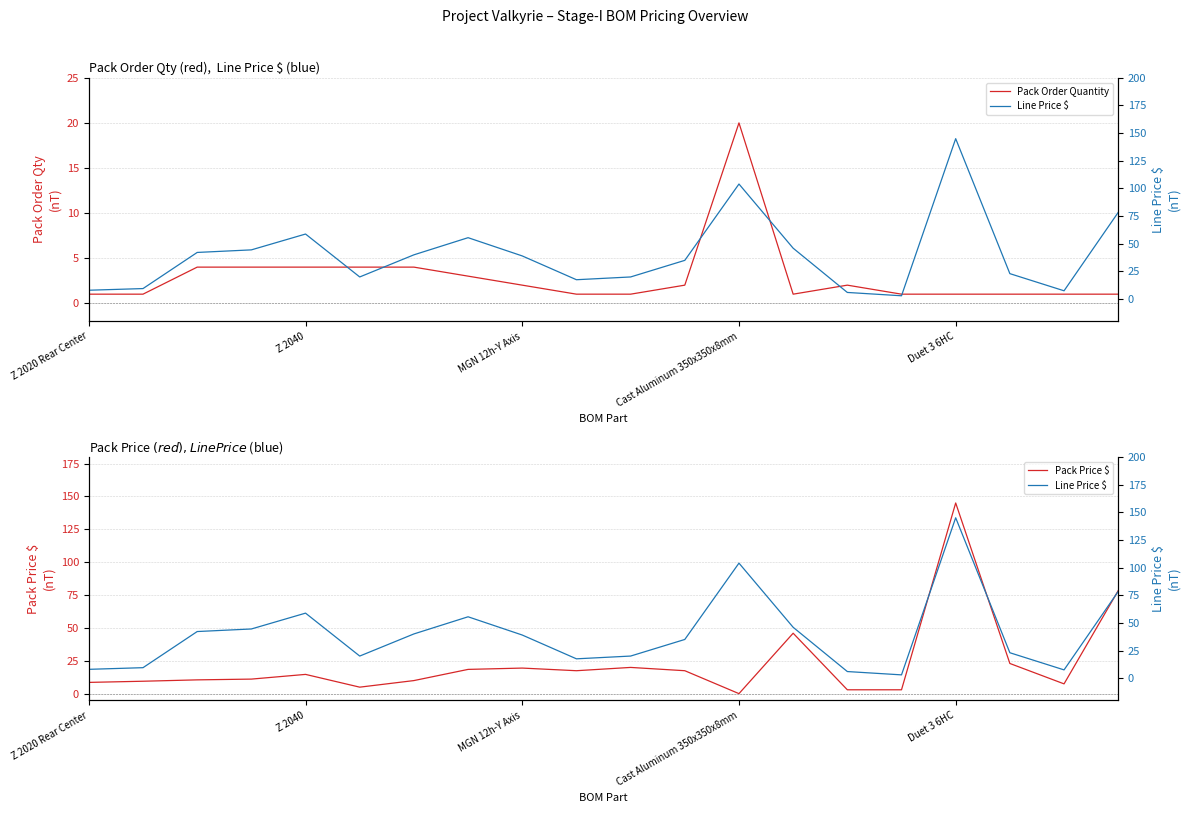

What is the highest value of the Line Price $ series?

145.0